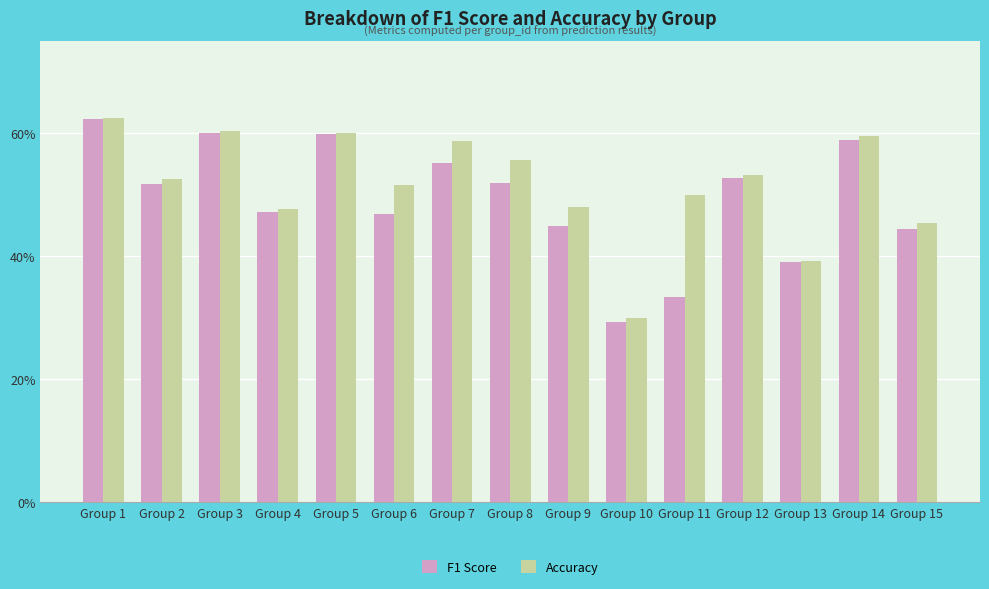

What are all the series names shown in the legend?

F1 Score, Accuracy